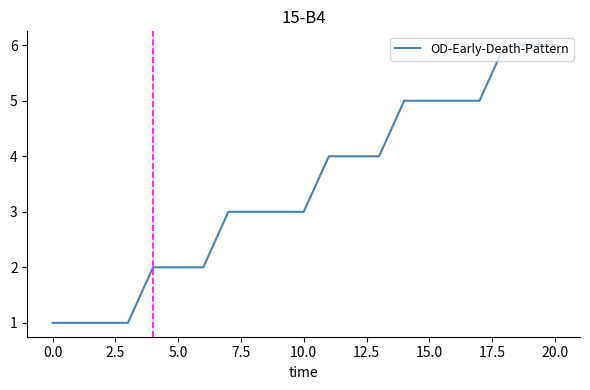

What is the difference between the maximum and minimum values?

5